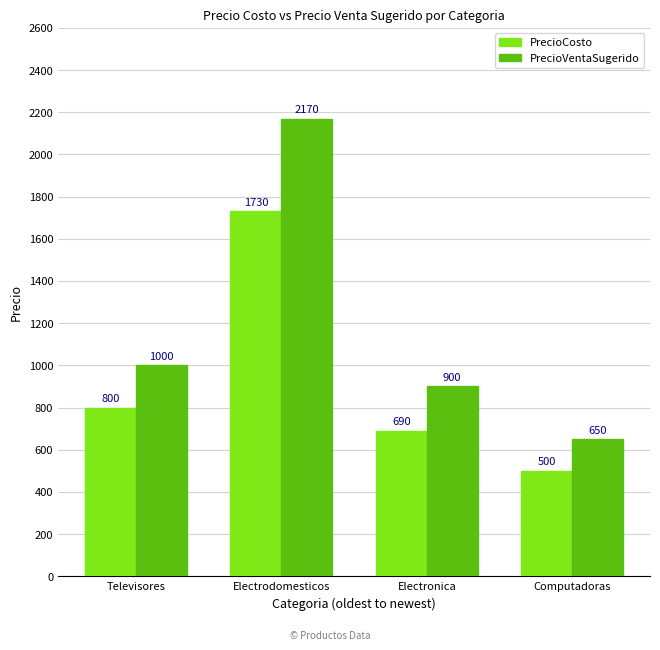

How many bars are there in total?

8